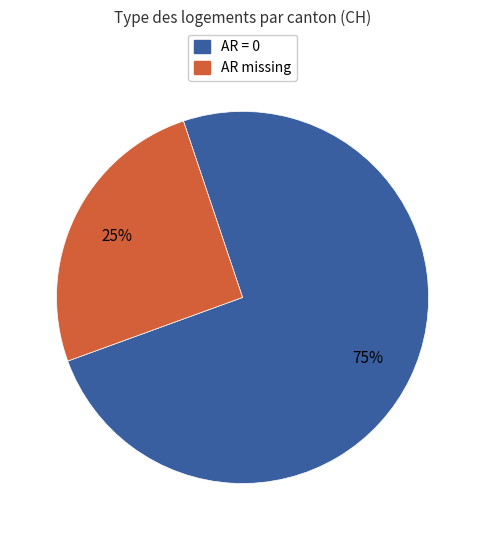

To the nearest percent, what is the average slice percentage?

50%